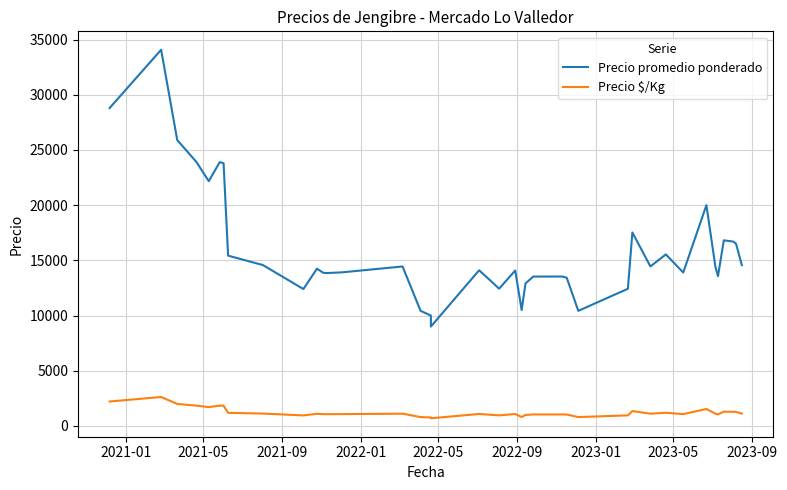

Count the number of data series in this chart.

2